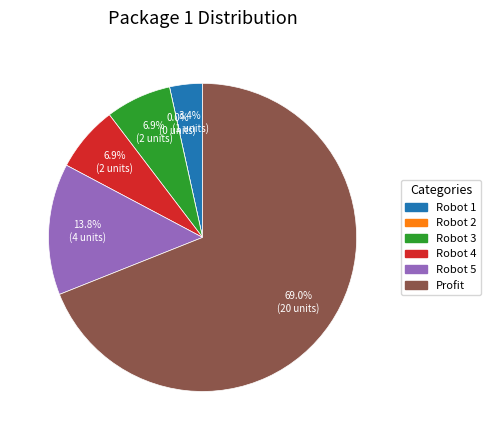

Which slice is the largest?

Profit